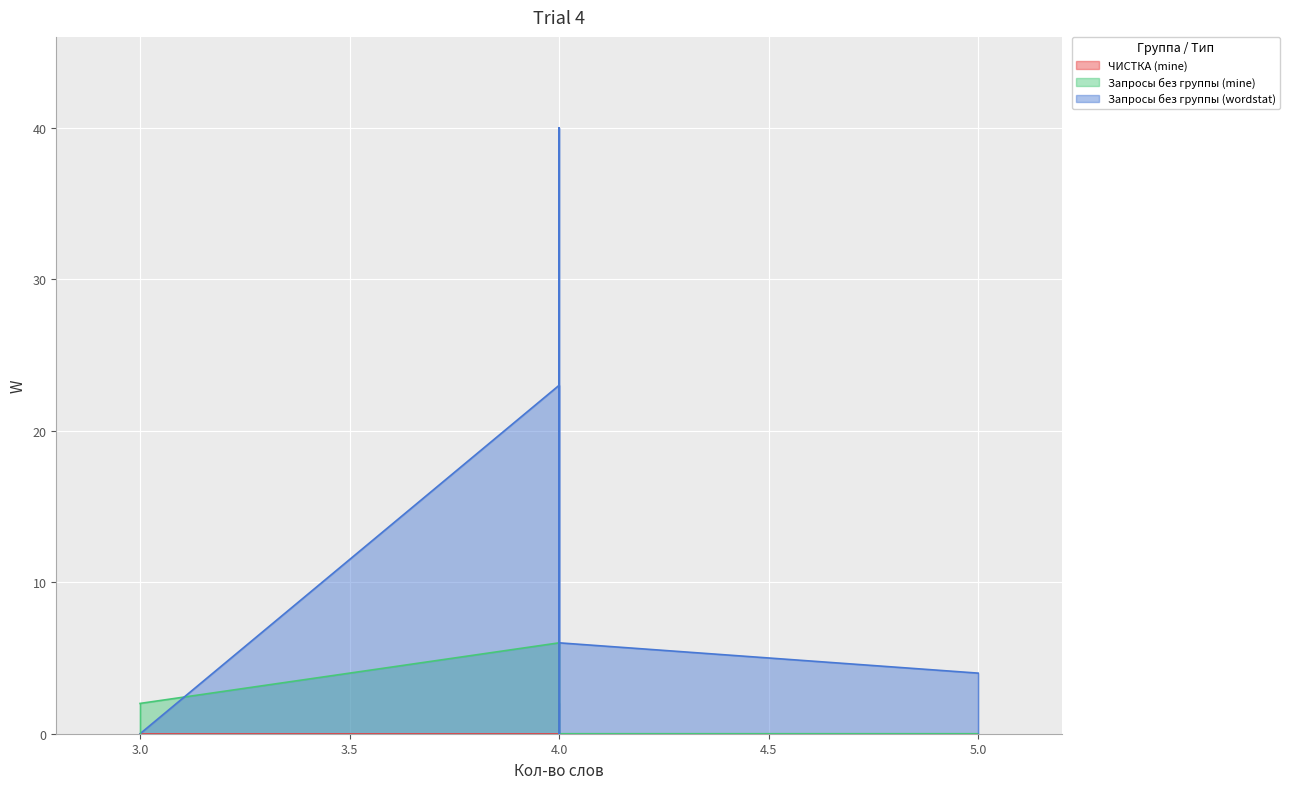

How many times do Запросы без группы (wordstat) and Запросы без группы (mine) cross each other?

1